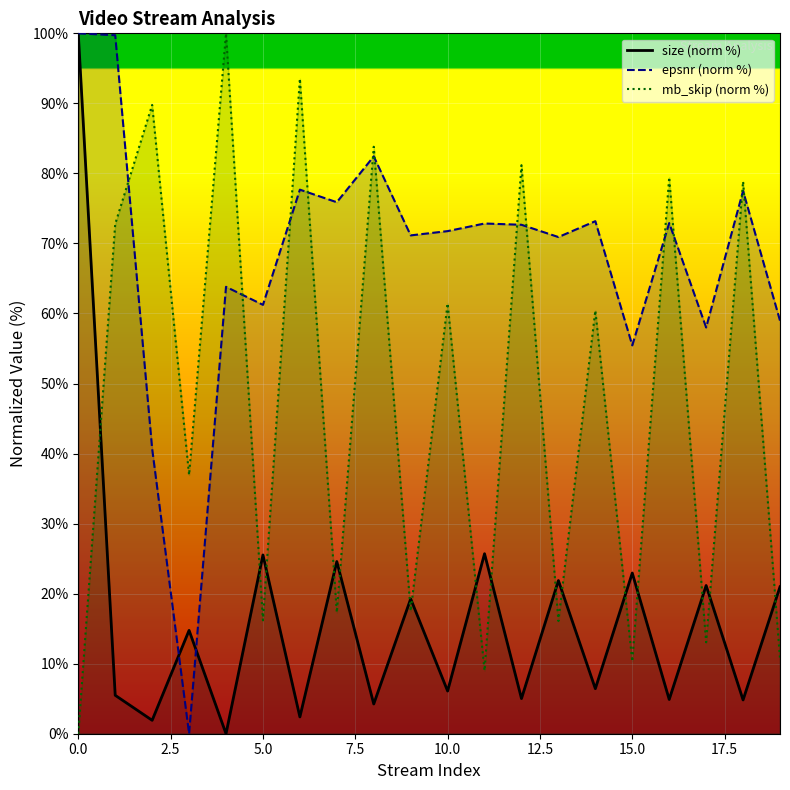

Is this an area chart (filled region under the line)?

No